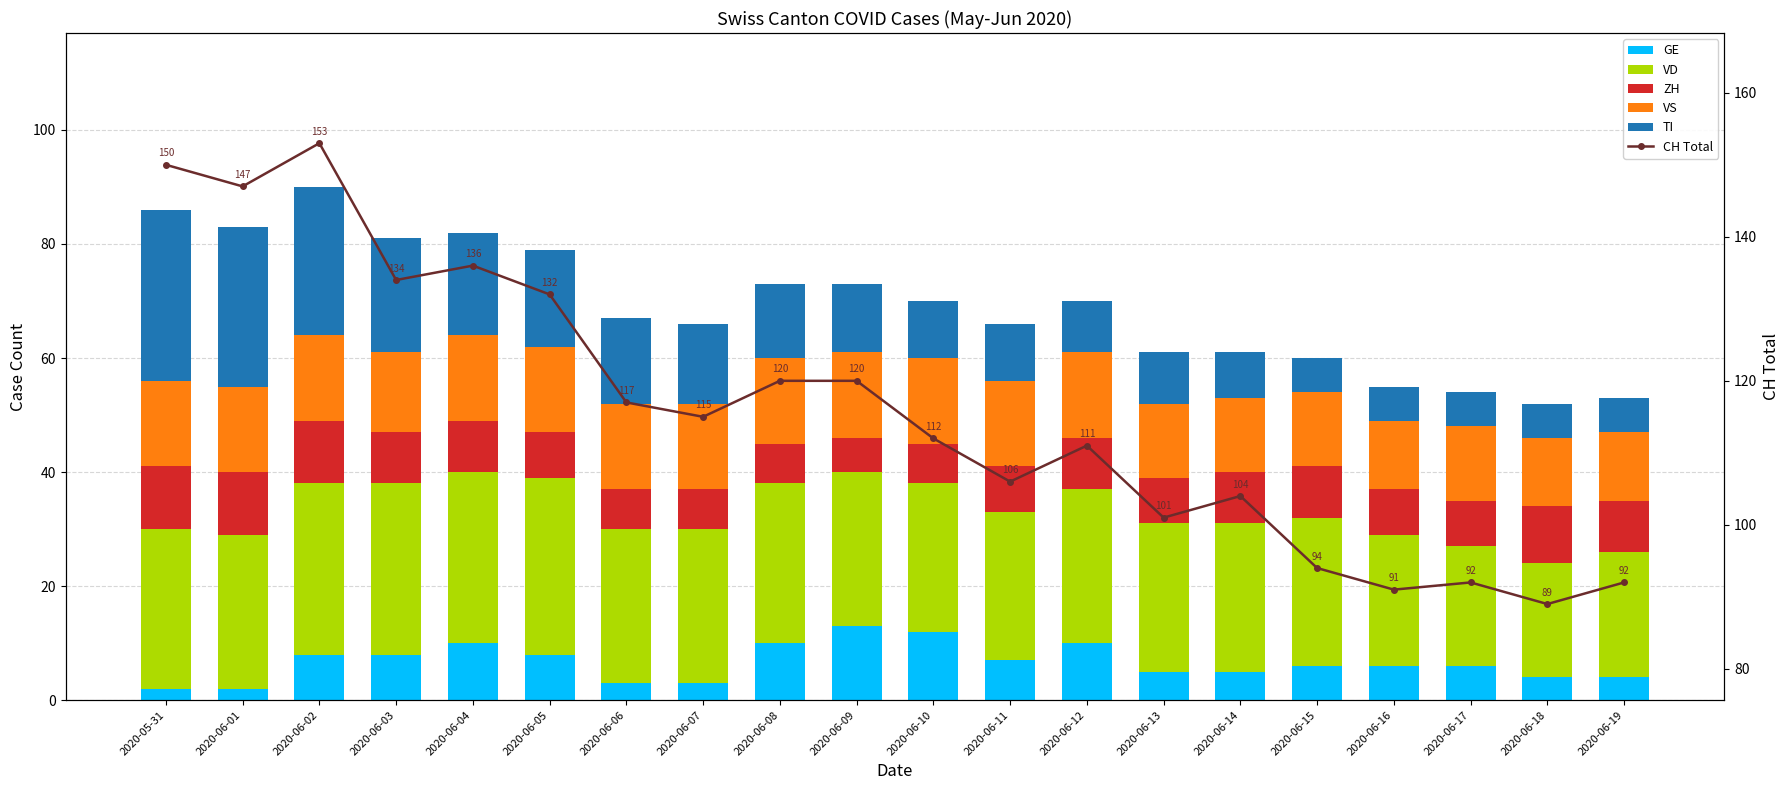

Reading left to right, what are all the values shown in this chart?

GE: 2	2	8	8	10	8	3	3	10	13	12	7	10	5	5	6	6	6	4	4
VD: 28	27	30	30	30	31	27	27	28	27	26	26	27	26	26	26	23	21	20	22
ZH: 11	11	11	9	9	8	7	7	7	6	7	8	9	8	9	9	8	8	10	9
VS: 15	15	15	14	15	15	15	15	15	15	15	15	15	13	13	13	12	13	12	12
TI: 30	28	26	20	18	17	15	14	13	12	10	10	9	9	8	6	6	6	6	6
CH Total: 150	147	153	134	136	132	117	115	120	120	112	106	111	101	104	94	91	92	89	92